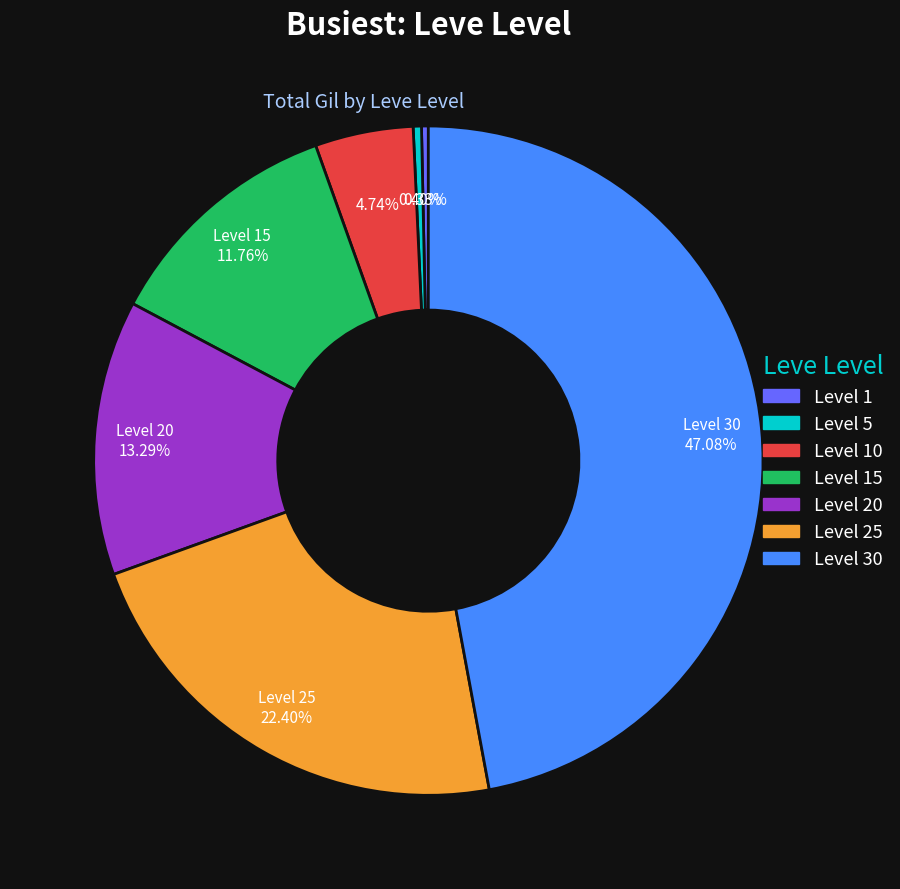

Is there a majority slice in this chart?

No